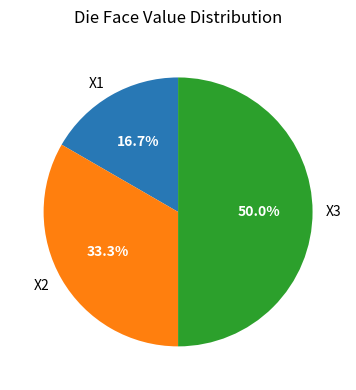

Between X3 and X1, which is larger?

X3